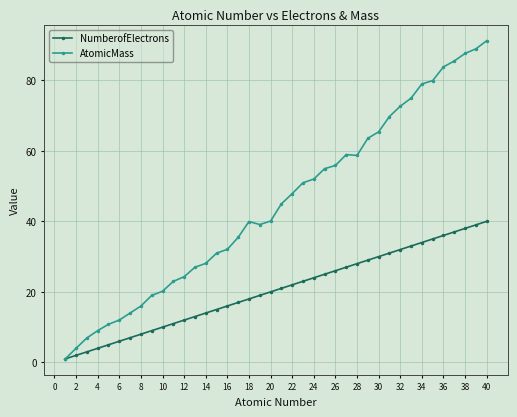

Rank the series by their average value, from lowest to highest.

NumberofElectrons, AtomicMass